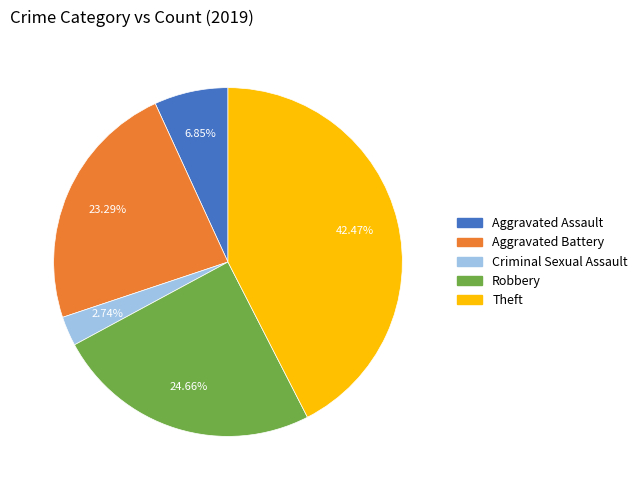

Is there a majority slice in this chart?

No